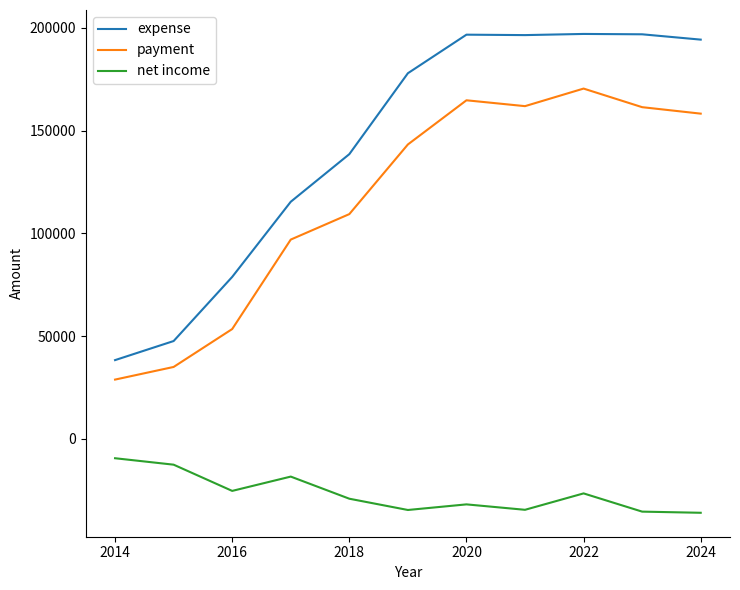

List the series in order of their overall mean, lowest first.

net income, payment, expense